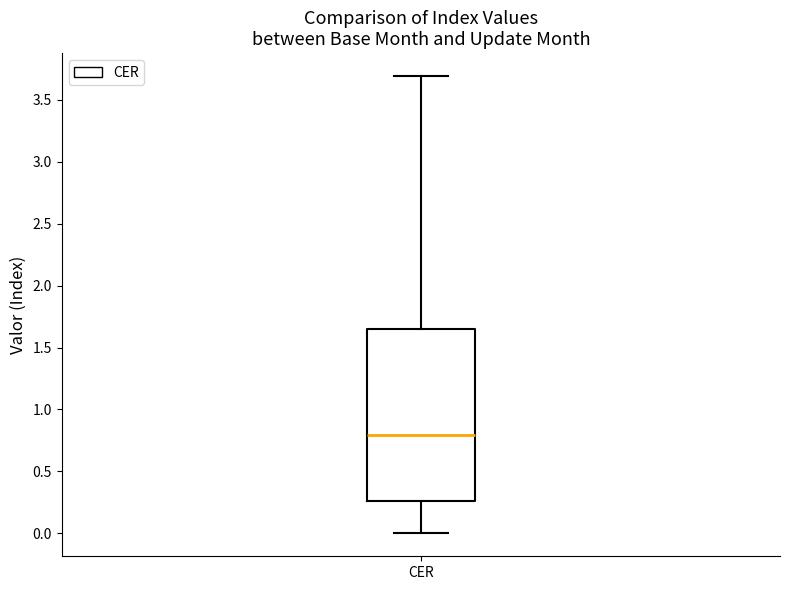

Read this box plot against the y-axis: the position of the median line, the range covered by the box, and the ends of both whiskers. The values are not printed on the chart, so give them approximately, as read against the axis.

median 0.80, box 0.25 to 1.65, whiskers 0.00 to 3.70